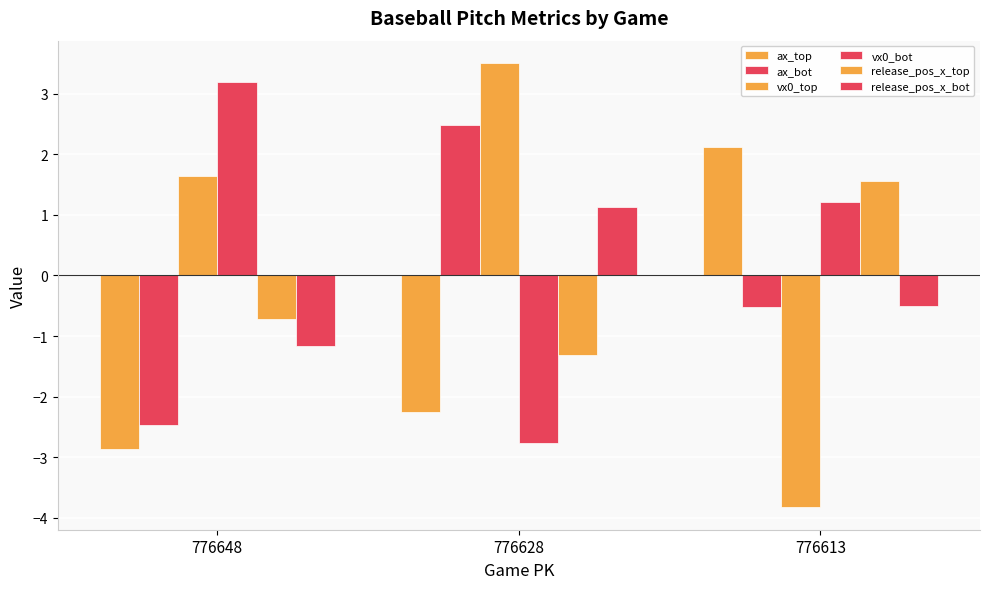

Which has a higher value, 776628 or 776613?

776613